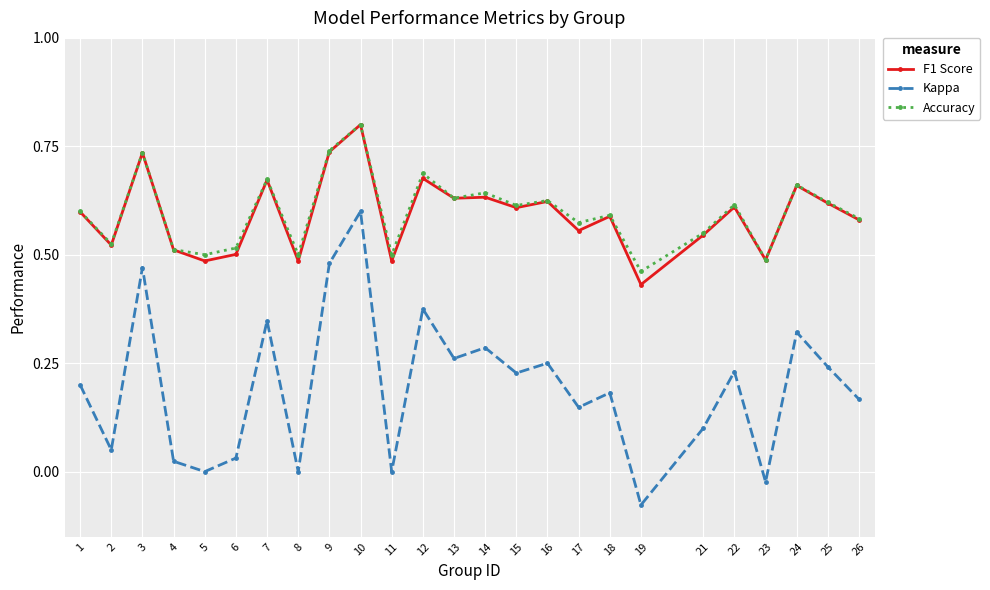

Which category has the highest value across all series?

10